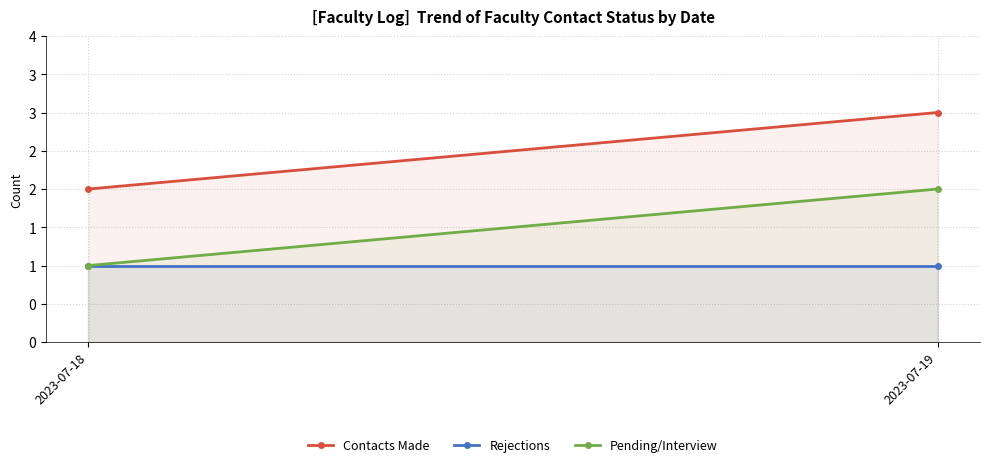

At which label is Contacts Made closest to 2?

2023-07-18